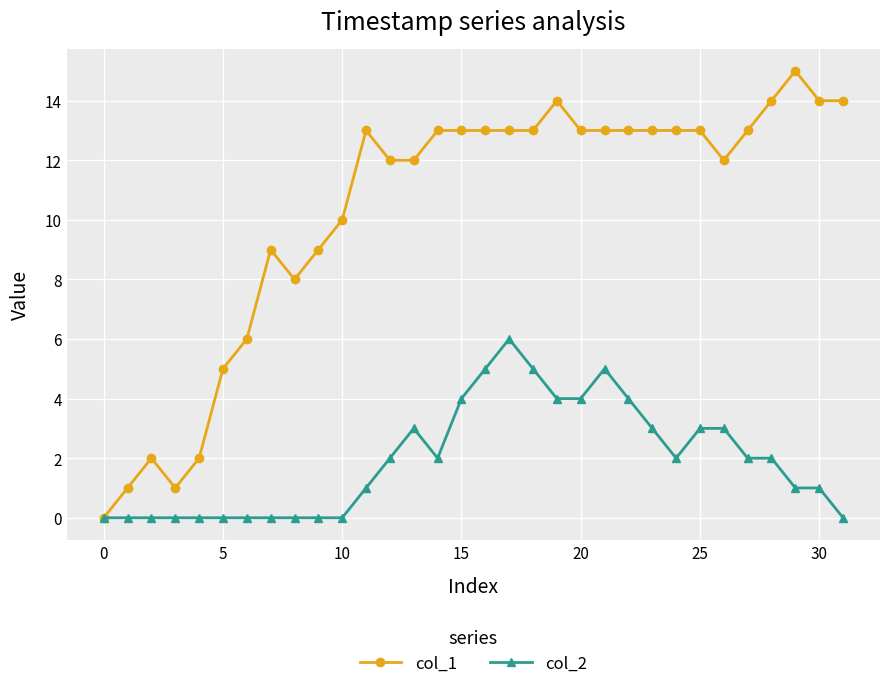

True or false: col_2 has more than 2 points higher than both neighbors.

True